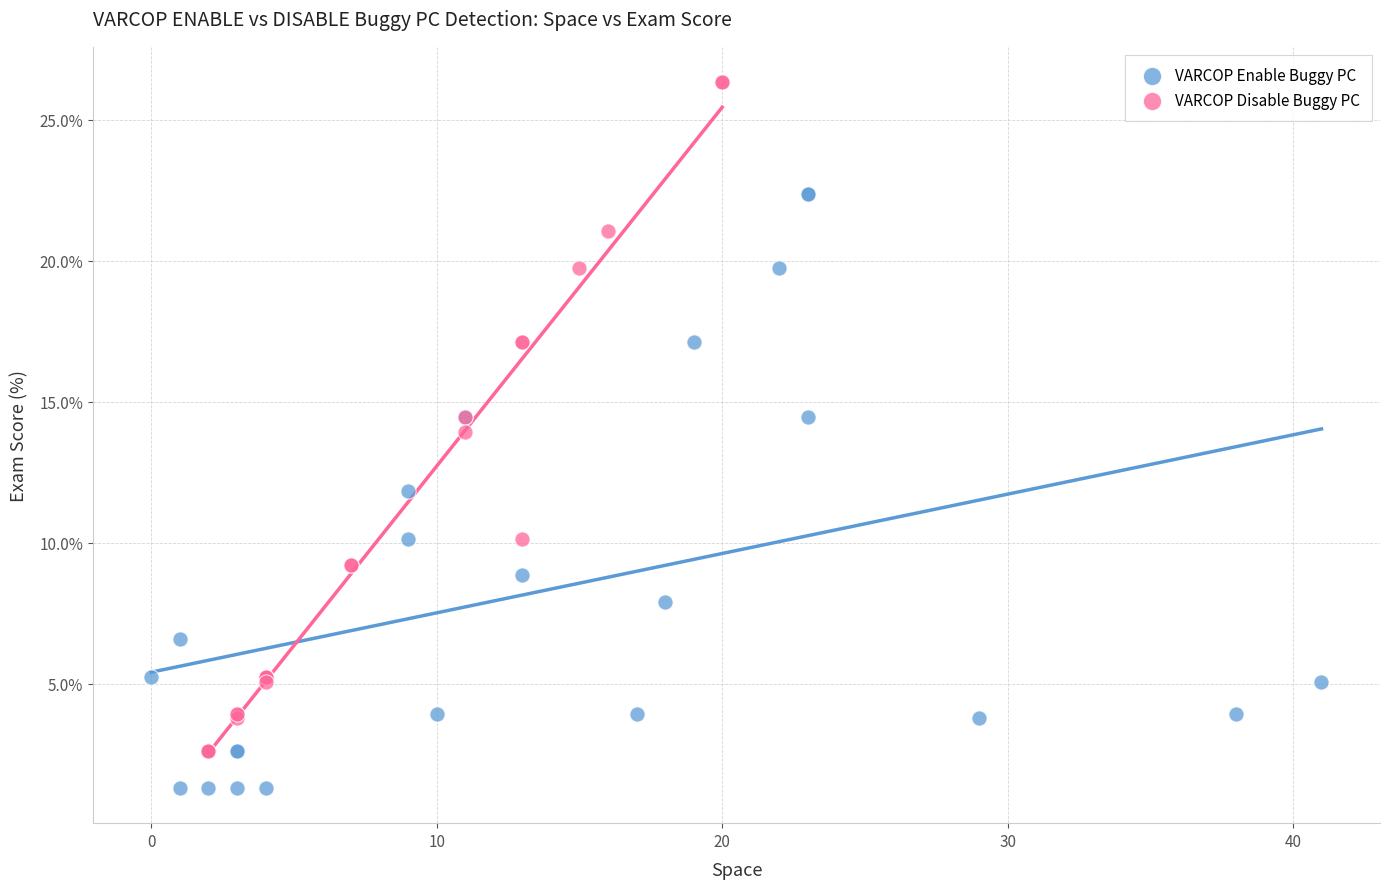

Which series reaches the maximum Y coordinate?

VARCOP Disable Buggy PC